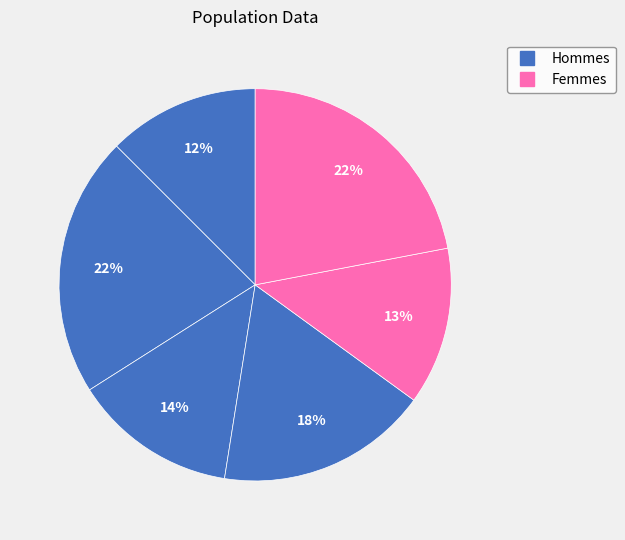

Count the number of slices in the pie.

6